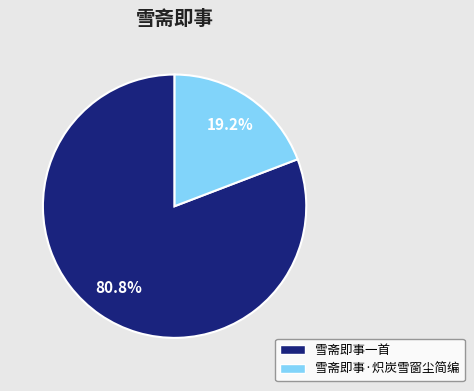

To the nearest percent, what percentage of the pie is 雪斋即事一首?

81%